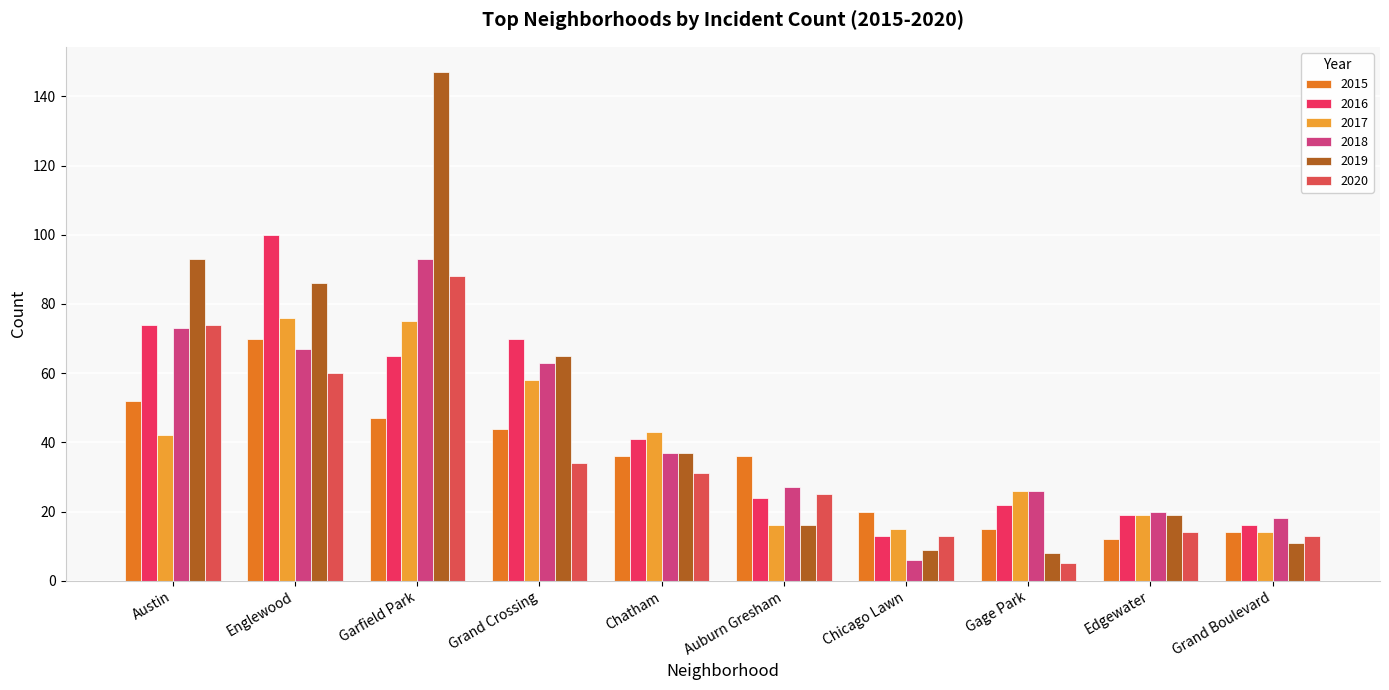

What is the maximum value shown in the chart?

147